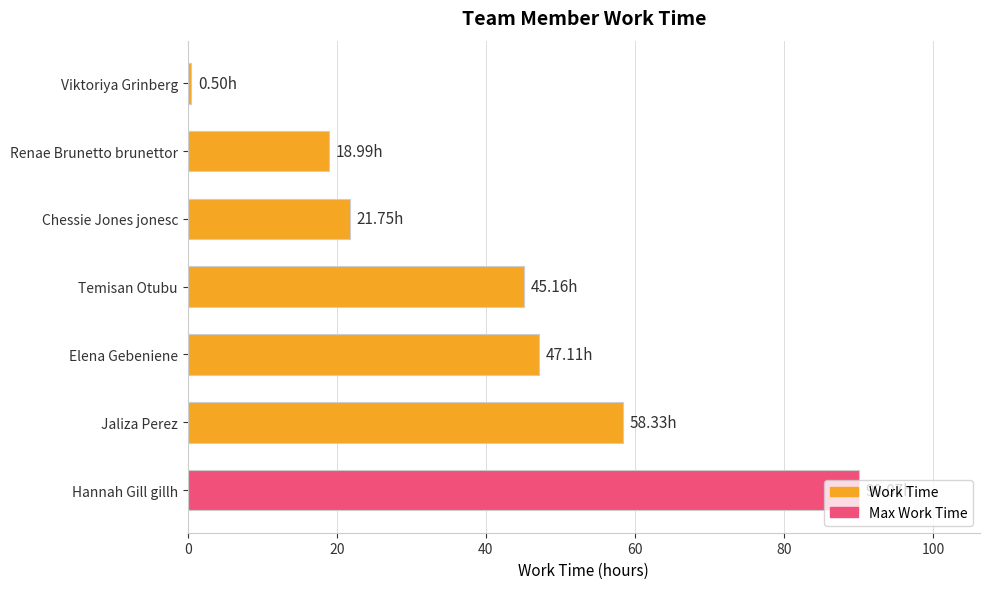

What is the ratio of the value at Renae Brunetto brunettor to the value at Temisan Otubu?

0.4